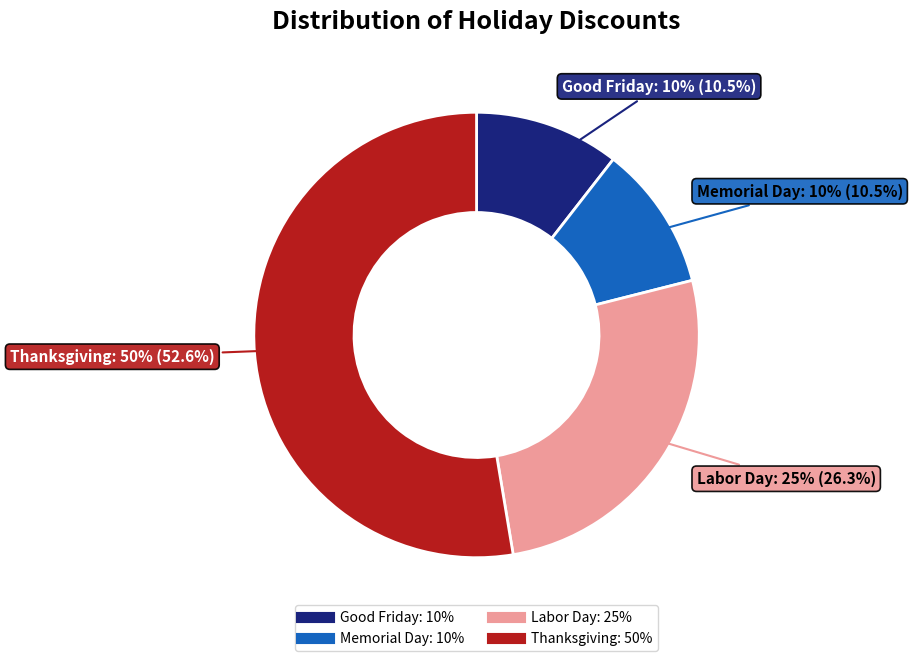

To the nearest percent, what is the difference between the Memorial Day and Thanksgiving slice percentages?

42%